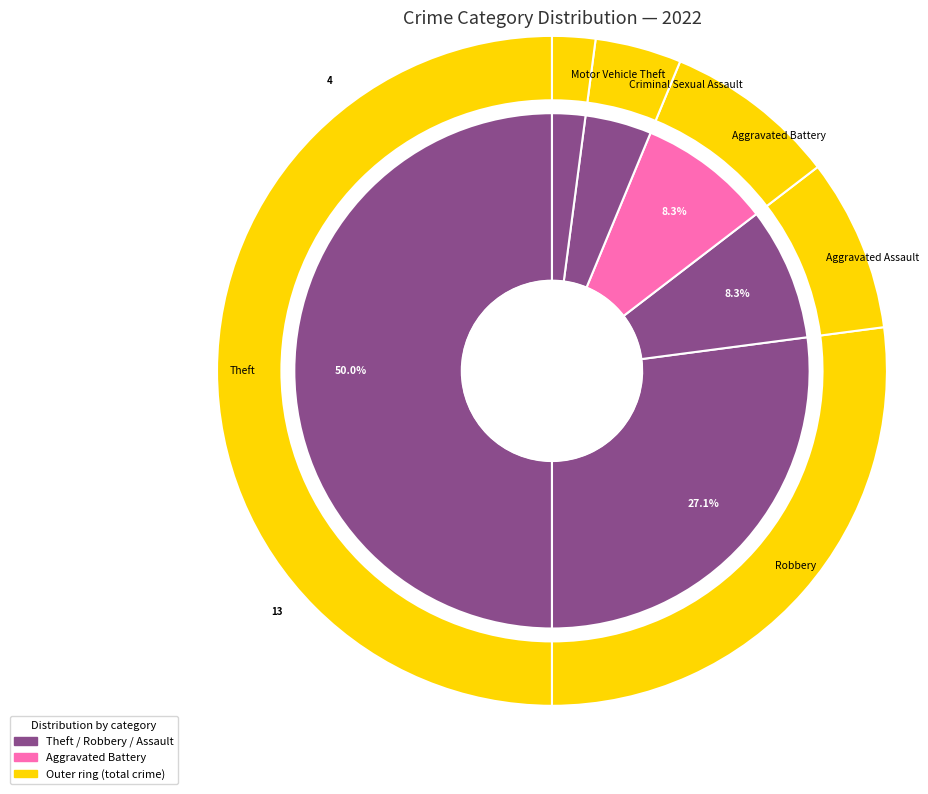

Is it true that Theft is 58% of the pie?

False